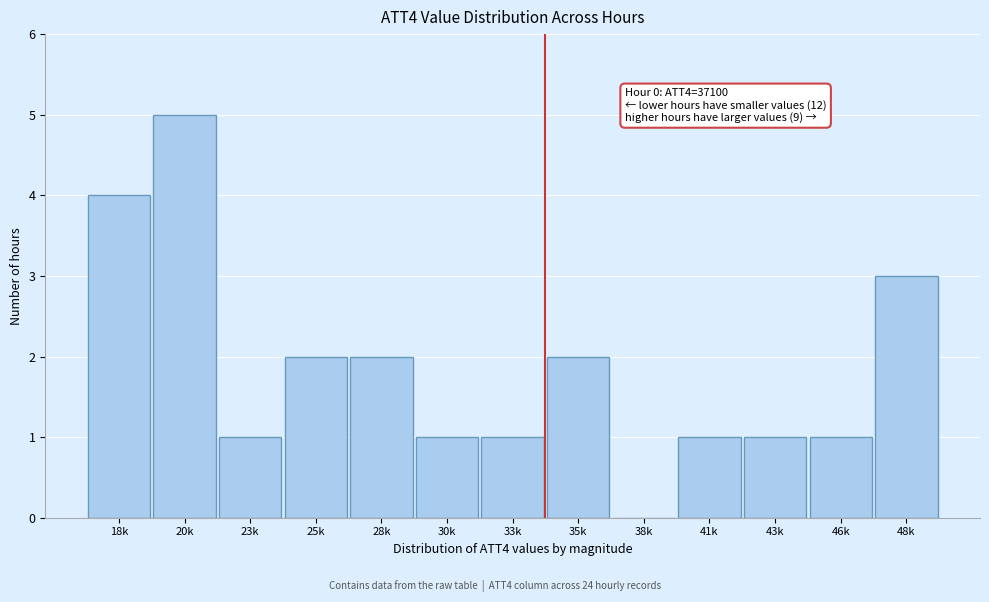

Reading left to right, what are all the values shown in this chart?

18k=4	20k=5	23k=1	25k=2	28k=2	30k=1	33k=1	35k=2	38k=0	41k=1	43k=1	46k=1	48k=3